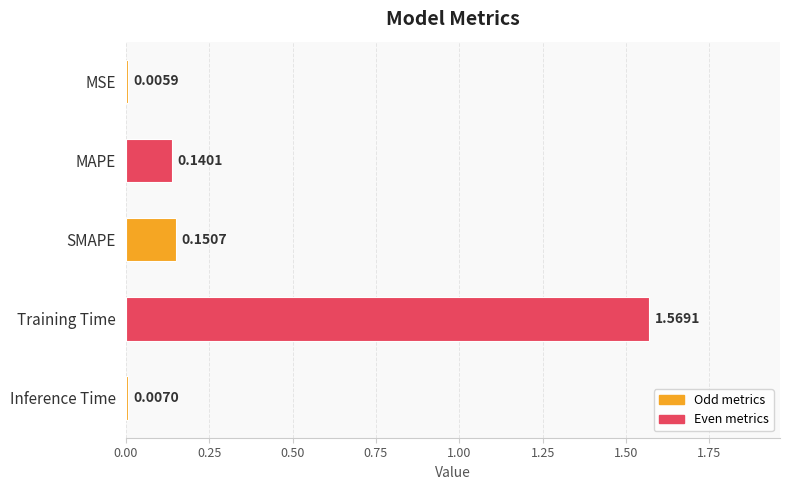

Which label corresponds to the largest value in the chart?

Training Time